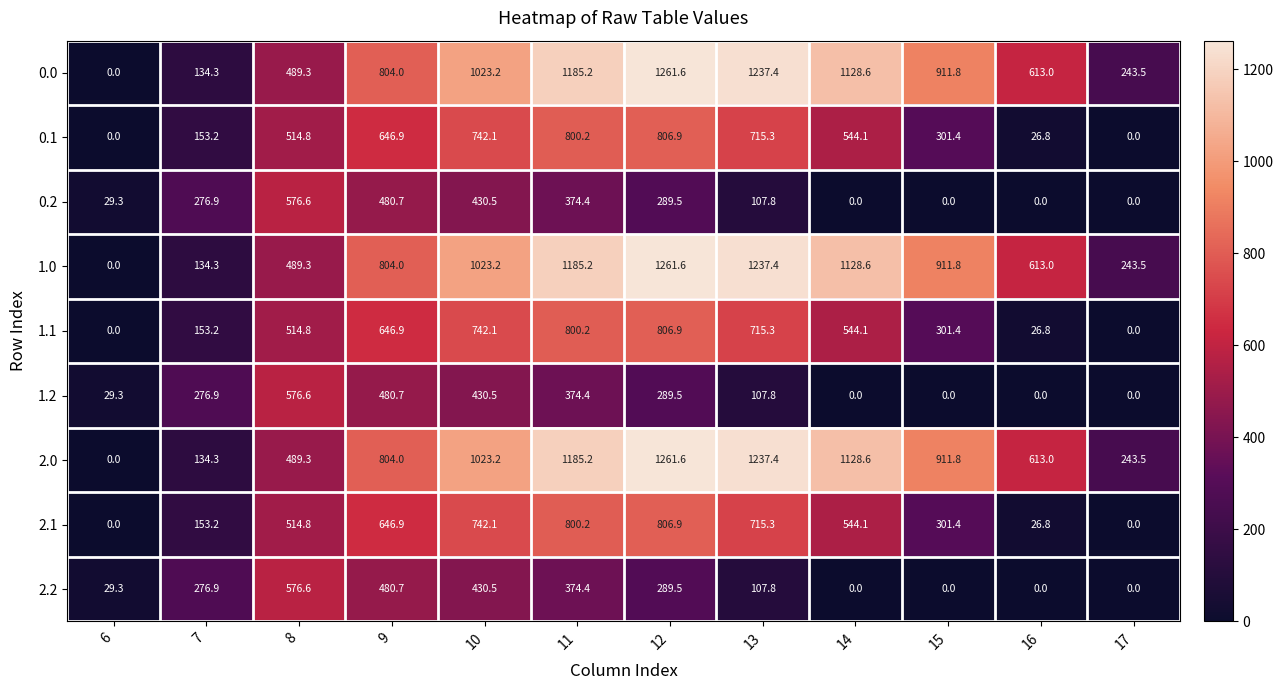

At which category is the sum across all series the highest?

11